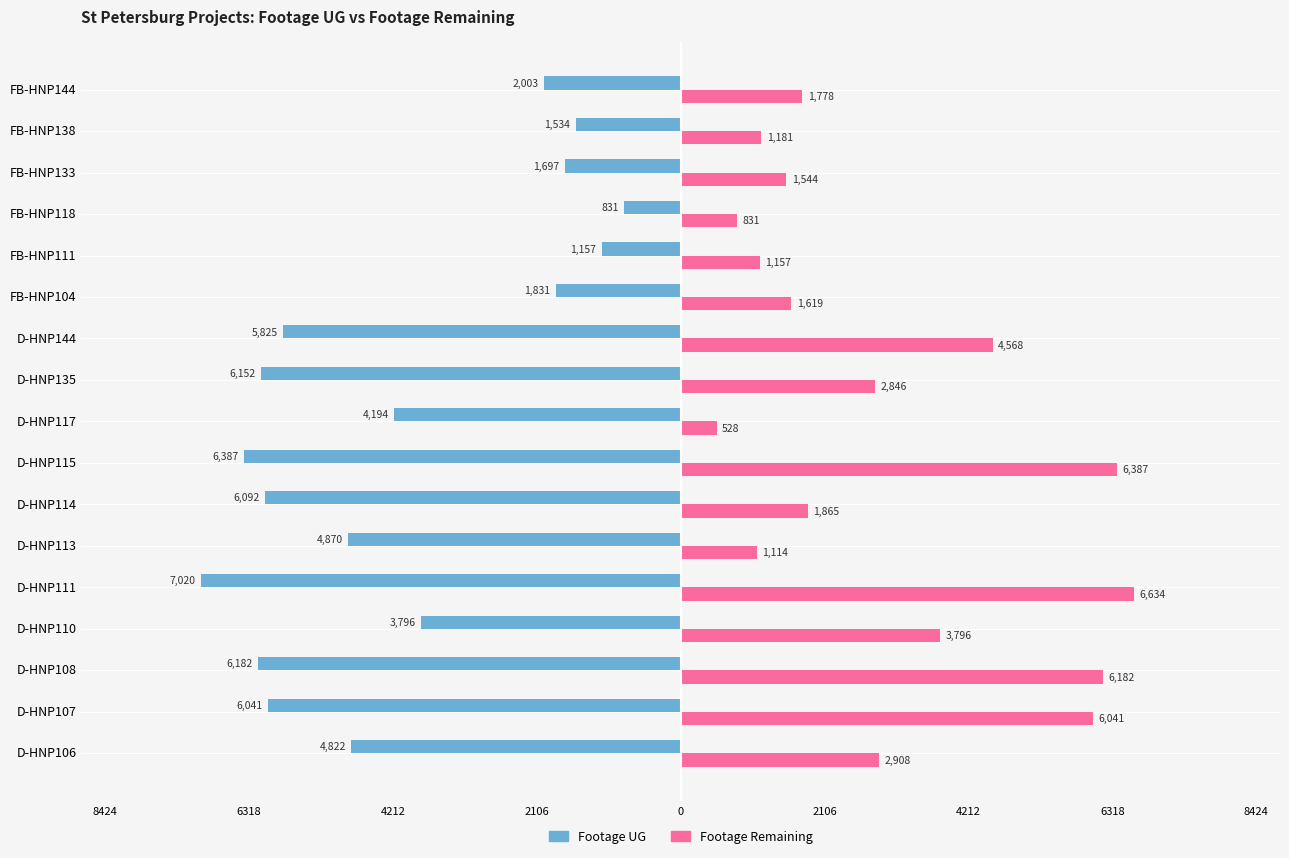

What are all the series names shown in the legend?

Footage UG, Footage Remaining